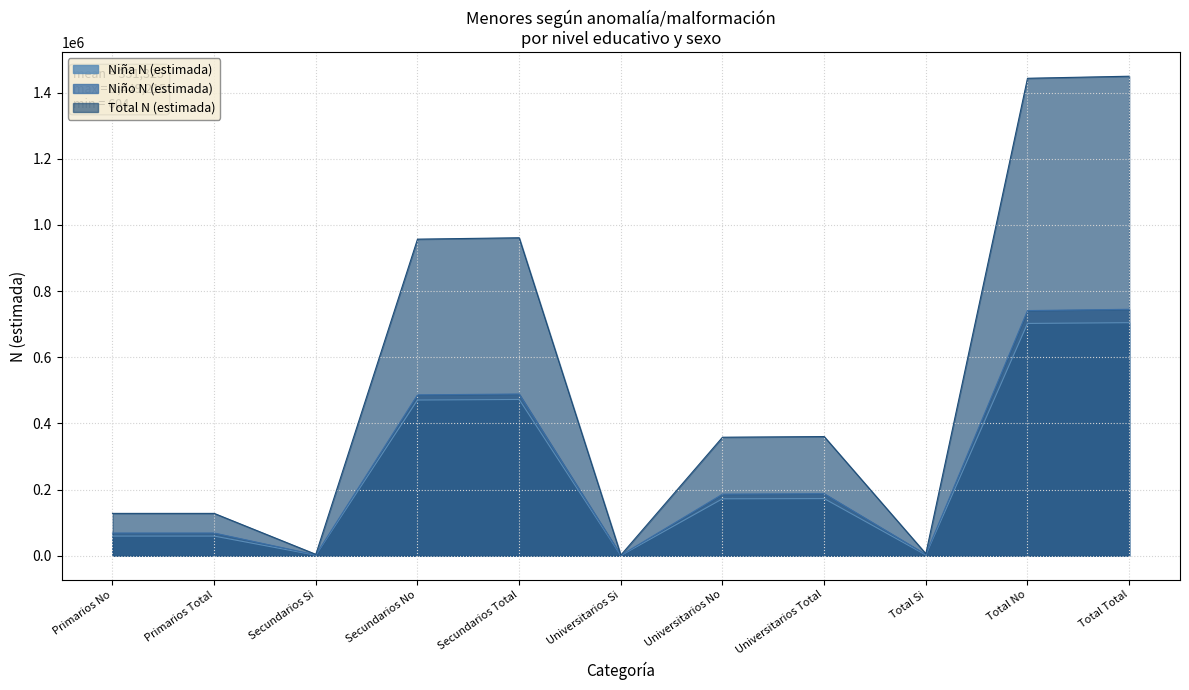

True or false: Total N (estimada) and Niño N (estimada) cross at least once.

False